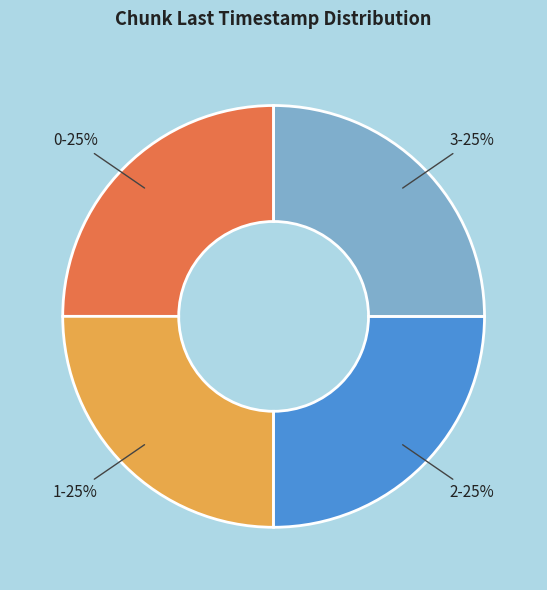

To the nearest percent, what percentage of the pie is 3?

25%